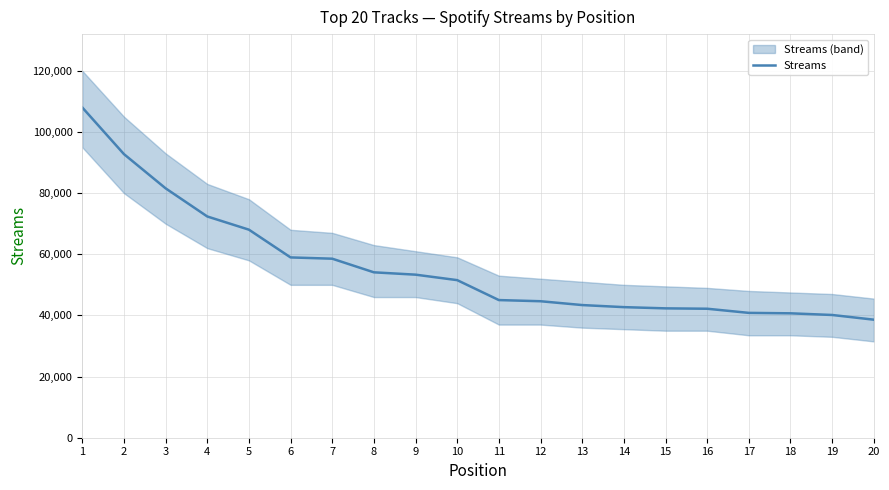

How many data points are less than 51537?

10